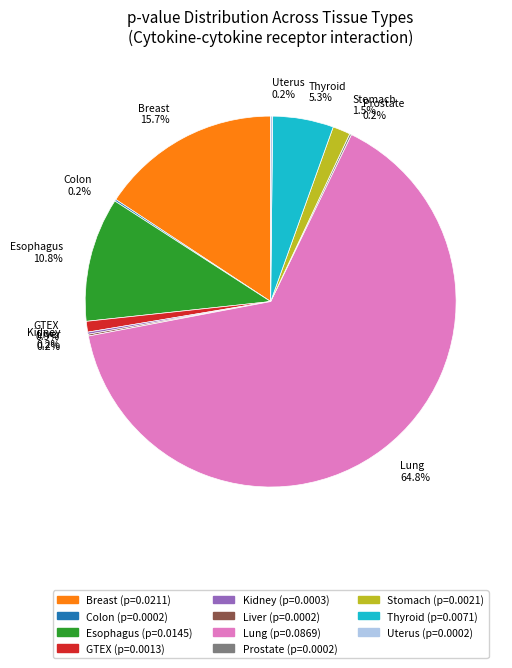

True or false: Thyroid accounts for 10% of the total.

False